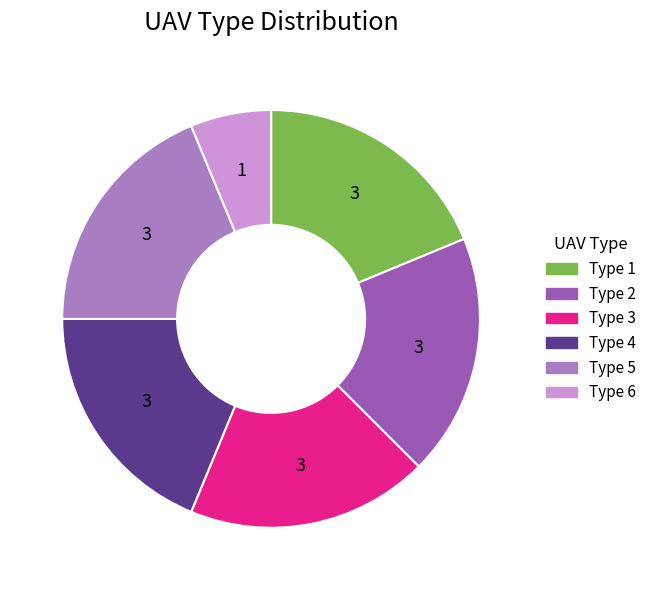

What is the ratio of the value at Type 2 to the value at Type 4?

1.0